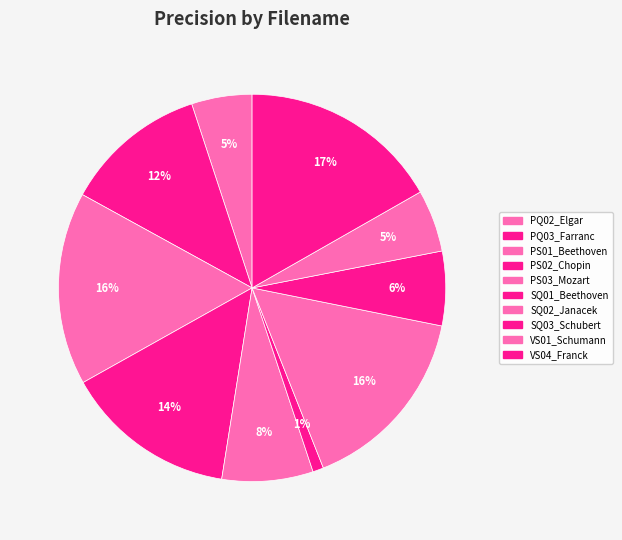

What percentage is the SQ03_Schubert slice, to the nearest percent?

6%